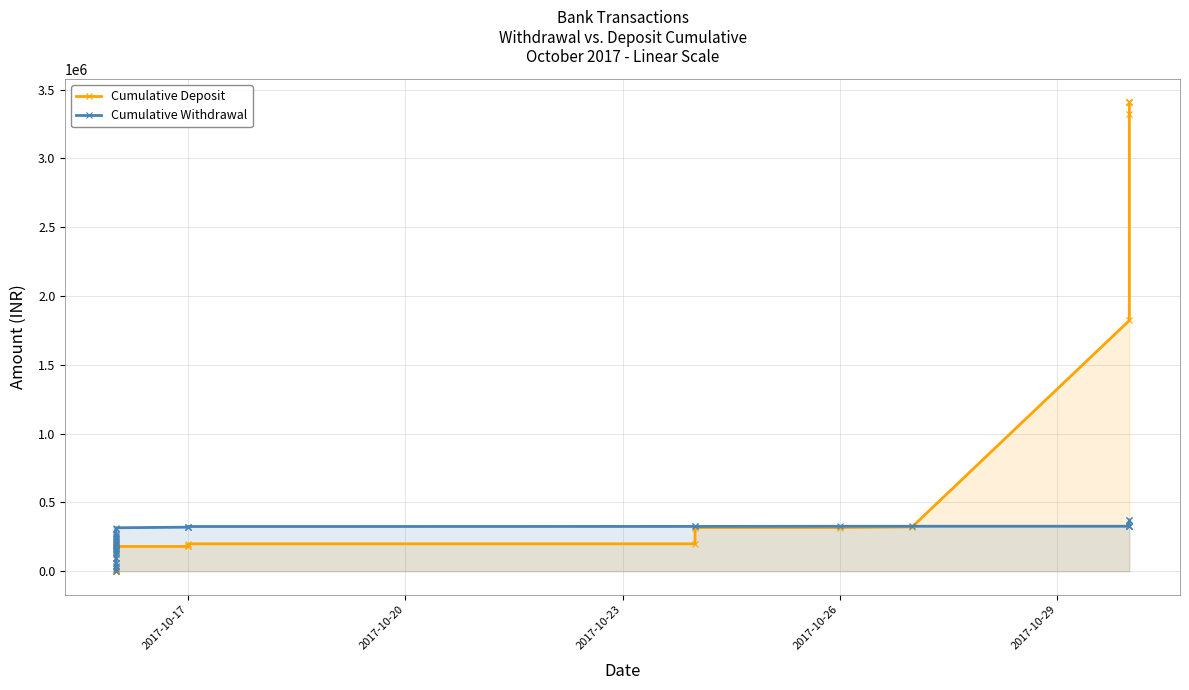

How many lines are shown in the chart?

2